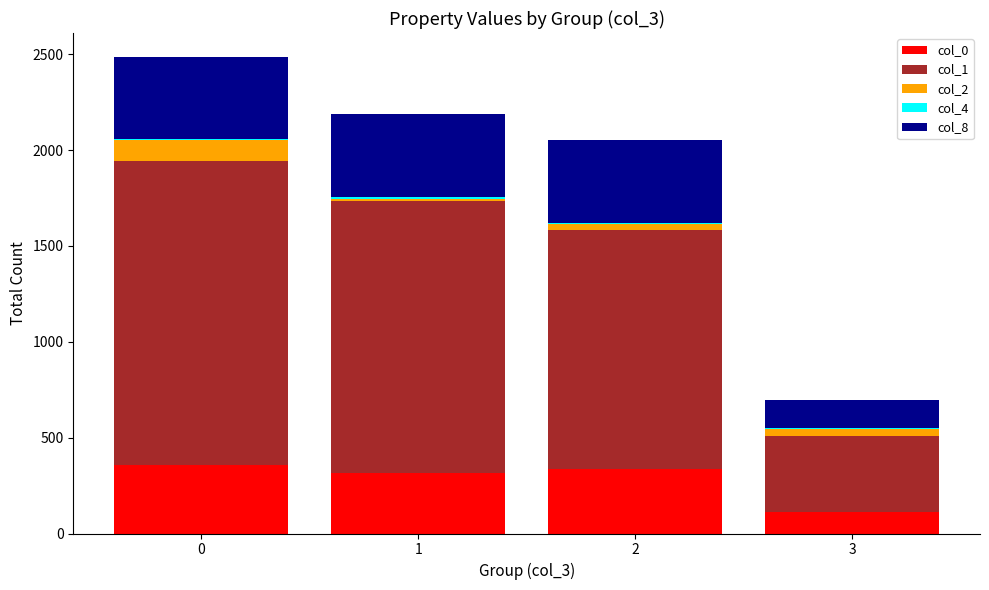

Does the chart contain stacked bars?

Yes